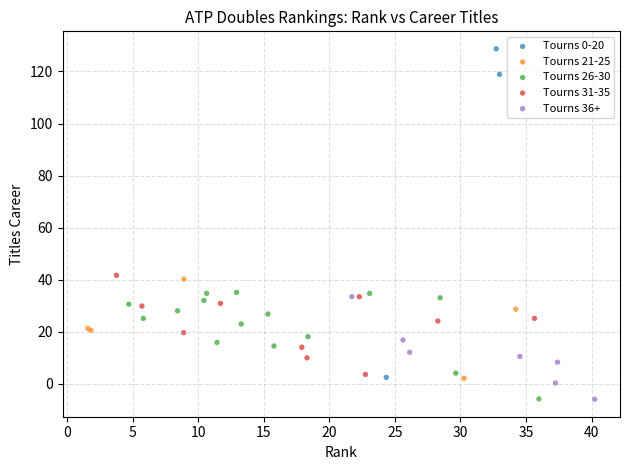

Which series has the largest Y range (max minus min)?

Tourns 0-20